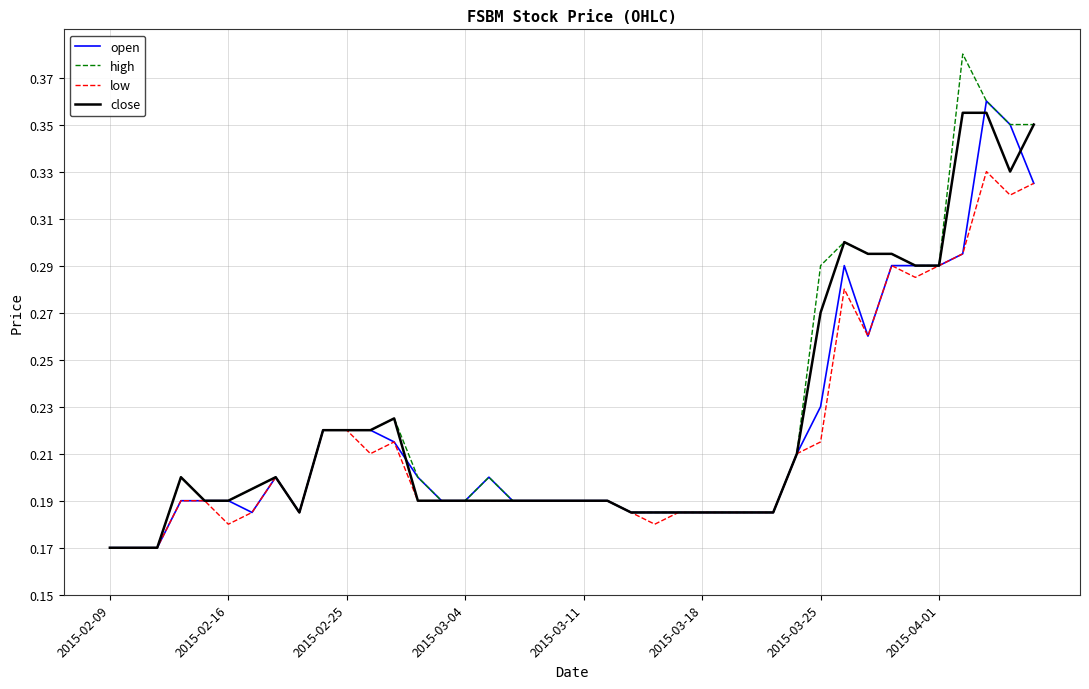

Which series has the largest range (max minus min)?

high